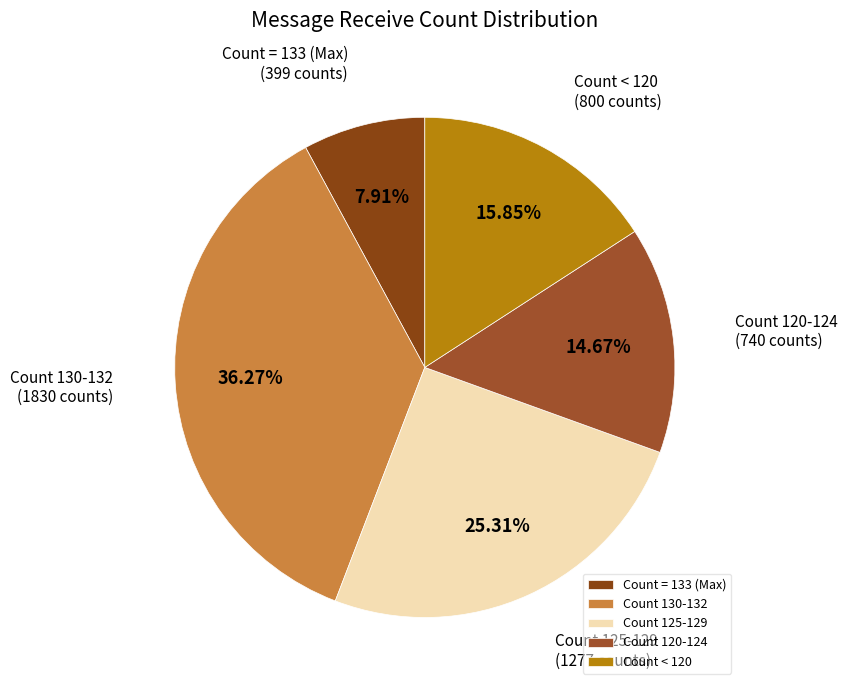

Rank the categories by value from highest to lowest.

Count 130-132, Count 125-129, Count < 120, Count 120-124, Count = 133 (Max)